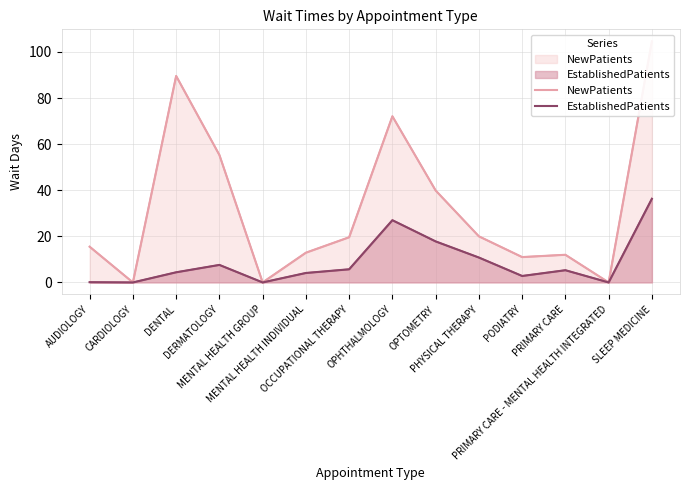

What is the value of the EstablishedPatients point at the 9th from the left?

17.8